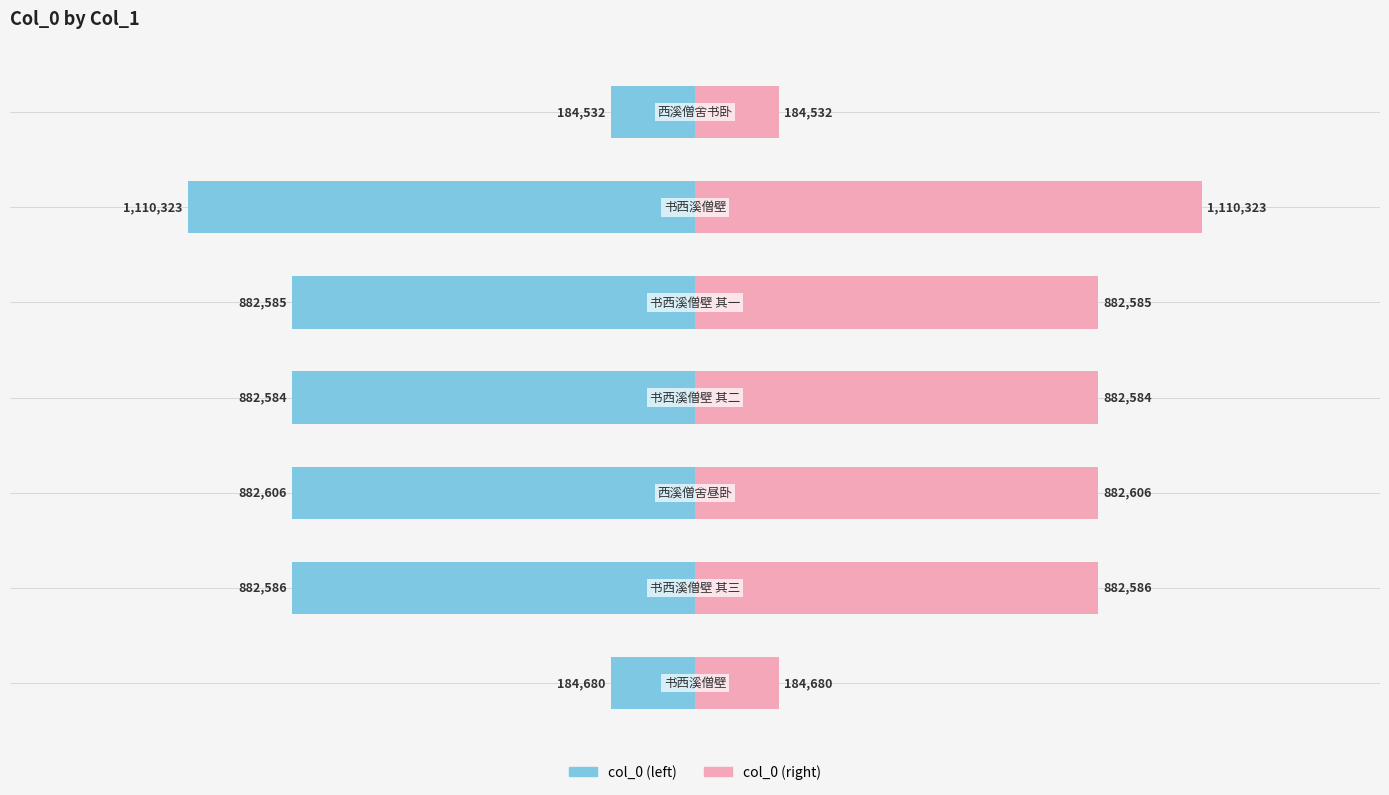

Is the value of col_0 (right) at 4 greater than the value of col_0 (left) at 1?

Yes